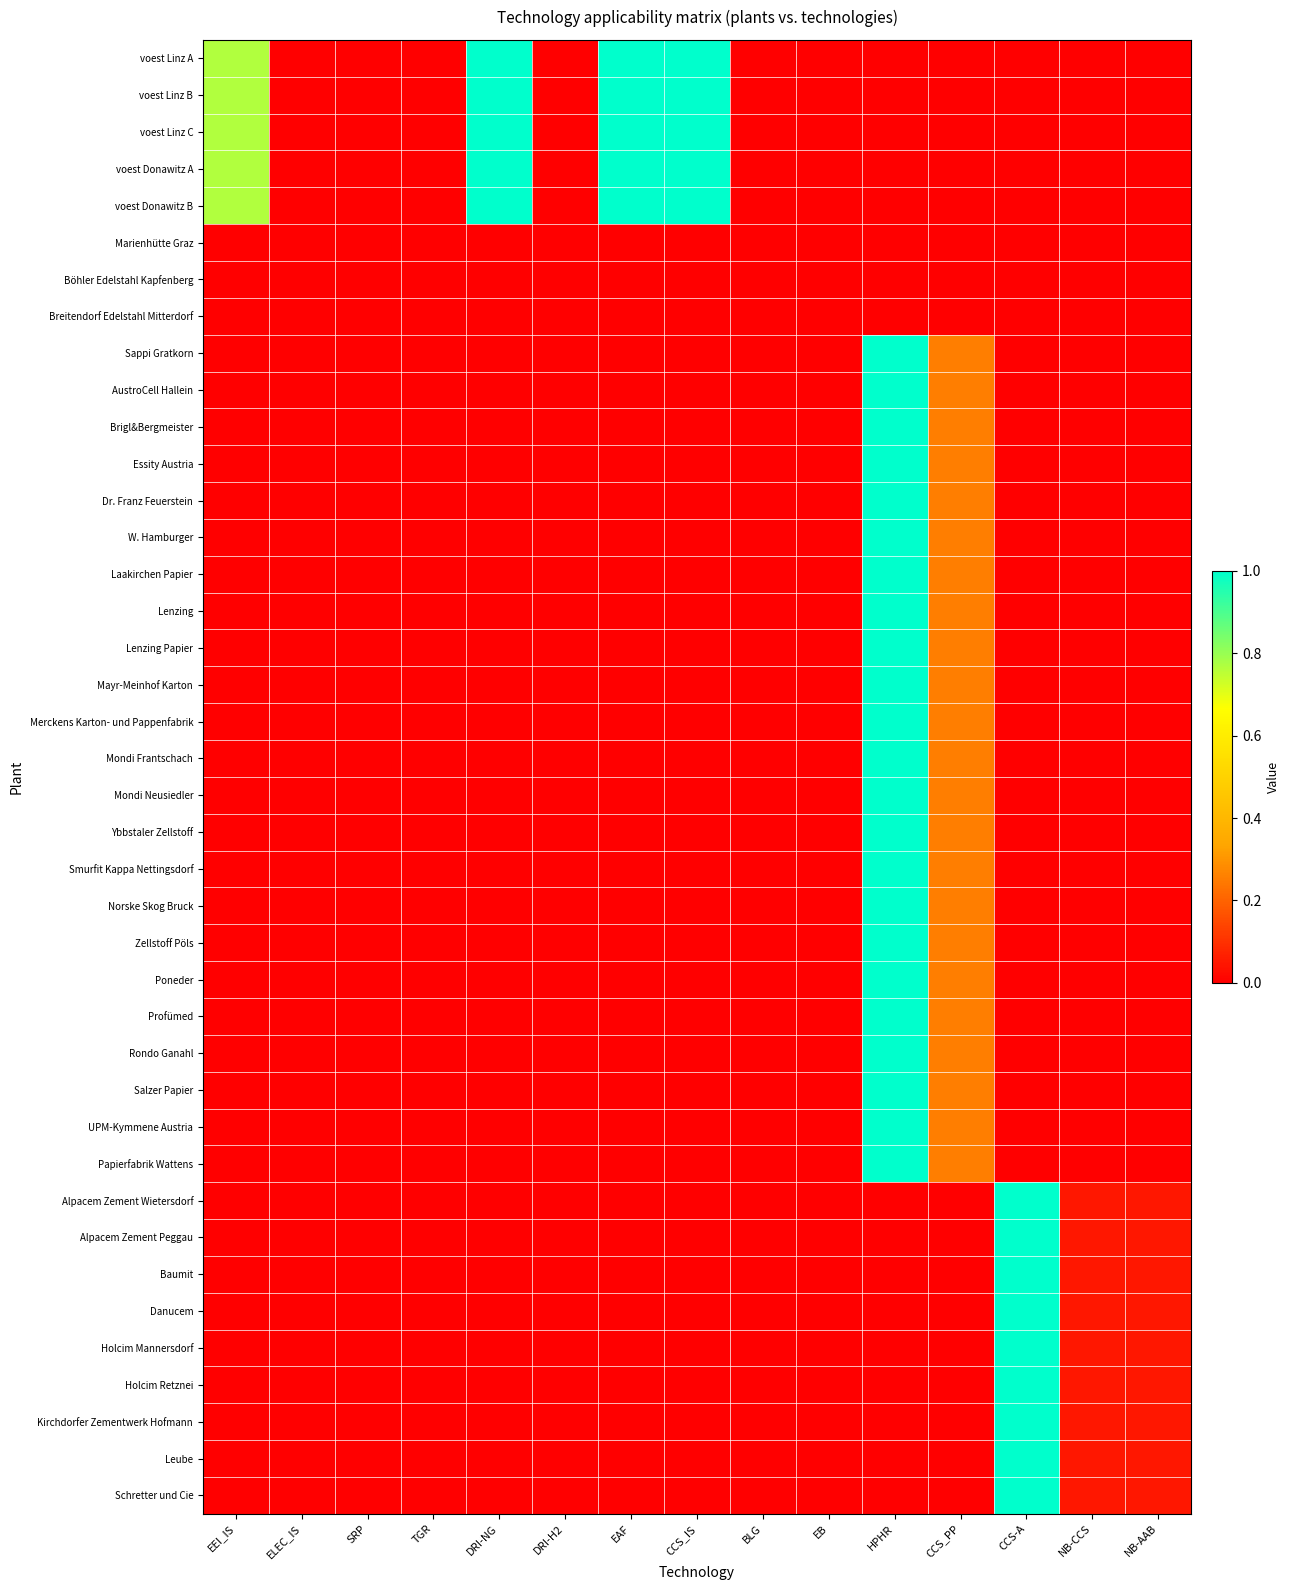

Reading left to right, list all the values displayed in this chart.

voest Linz A: EEI_IS=0.8	ELEC_IS=0.0	SRP=0.0	TGR=0.0	DRI-NG=1.0	DRI-H2=0.0	EAF=1.0	CCS_IS=1.0	BLG=0.0	EB=0.0	HPHR=0.0	CCS_PP=0.0	CCS-A=0.0	NB-CCS=0.0	NB-AAB=0.0
voest Linz B: EEI_IS=0.8	ELEC_IS=0.0	SRP=0.0	TGR=0.0	DRI-NG=1.0	DRI-H2=0.0	EAF=1.0	CCS_IS=1.0	BLG=0.0	EB=0.0	HPHR=0.0	CCS_PP=0.0	CCS-A=0.0	NB-CCS=0.0	NB-AAB=0.0
voest Linz C: EEI_IS=0.8	ELEC_IS=0.0	SRP=0.0	TGR=0.0	DRI-NG=1.0	DRI-H2=0.0	EAF=1.0	CCS_IS=1.0	BLG=0.0	EB=0.0	HPHR=0.0	CCS_PP=0.0	CCS-A=0.0	NB-CCS=0.0	NB-AAB=0.0
voest Donawitz A: EEI_IS=0.8	ELEC_IS=0.0	SRP=0.0	TGR=0.0	DRI-NG=1.0	DRI-H2=0.0	EAF=1.0	CCS_IS=1.0	BLG=0.0	EB=0.0	HPHR=0.0	CCS_PP=0.0	CCS-A=0.0	NB-CCS=0.0	NB-AAB=0.0
voest Donawitz B: EEI_IS=0.8	ELEC_IS=0.0	SRP=0.0	TGR=0.0	DRI-NG=1.0	DRI-H2=0.0	EAF=1.0	CCS_IS=1.0	BLG=0.0	EB=0.0	HPHR=0.0	CCS_PP=0.0	CCS-A=0.0	NB-CCS=0.0	NB-AAB=0.0
Marienhütte Graz: EEI_IS=0.0	ELEC_IS=0.0	SRP=0.0	TGR=0.0	DRI-NG=0.0	DRI-H2=0.0	EAF=0.0	CCS_IS=0.0	BLG=0.0	EB=0.0	HPHR=0.0	CCS_PP=0.0	CCS-A=0.0	NB-CCS=0.0	NB-AAB=0.0
Böhler Edelstahl Kapfenberg: EEI_IS=0.0	ELEC_IS=0.0	SRP=0.0	TGR=0.0	DRI-NG=0.0	DRI-H2=0.0	EAF=0.0	CCS_IS=0.0	BLG=0.0	EB=0.0	HPHR=0.0	CCS_PP=0.0	CCS-A=0.0	NB-CCS=0.0	NB-AAB=0.0
Breitendorf Edelstahl Mitterdorf: EEI_IS=0.0	ELEC_IS=0.0	SRP=0.0	TGR=0.0	DRI-NG=0.0	DRI-H2=0.0	EAF=0.0	CCS_IS=0.0	BLG=0.0	EB=0.0	HPHR=0.0	CCS_PP=0.0	CCS-A=0.0	NB-CCS=0.0	NB-AAB=0.0
Sappi Gratkorn: EEI_IS=0.0	ELEC_IS=0.0	SRP=0.0	TGR=0.0	DRI-NG=0.0	DRI-H2=0.0	EAF=0.0	CCS_IS=0.0	BLG=0.0	EB=0.0	HPHR=1.0	CCS_PP=0.3	CCS-A=0.0	NB-CCS=0.0	NB-AAB=0.0
AustroCell Hallein: EEI_IS=0.0	ELEC_IS=0.0	SRP=0.0	TGR=0.0	DRI-NG=0.0	DRI-H2=0.0	EAF=0.0	CCS_IS=0.0	BLG=0.0	EB=0.0	HPHR=1.0	CCS_PP=0.3	CCS-A=0.0	NB-CCS=0.0	NB-AAB=0.0
Brigl&Bergmeister: EEI_IS=0.0	ELEC_IS=0.0	SRP=0.0	TGR=0.0	DRI-NG=0.0	DRI-H2=0.0	EAF=0.0	CCS_IS=0.0	BLG=0.0	EB=0.0	HPHR=1.0	CCS_PP=0.3	CCS-A=0.0	NB-CCS=0.0	NB-AAB=0.0
Essity Austria: EEI_IS=0.0	ELEC_IS=0.0	SRP=0.0	TGR=0.0	DRI-NG=0.0	DRI-H2=0.0	EAF=0.0	CCS_IS=0.0	BLG=0.0	EB=0.0	HPHR=1.0	CCS_PP=0.3	CCS-A=0.0	NB-CCS=0.0	NB-AAB=0.0
Dr. Franz Feuerstein: EEI_IS=0.0	ELEC_IS=0.0	SRP=0.0	TGR=0.0	DRI-NG=0.0	DRI-H2=0.0	EAF=0.0	CCS_IS=0.0	BLG=0.0	EB=0.0	HPHR=1.0	CCS_PP=0.3	CCS-A=0.0	NB-CCS=0.0	NB-AAB=0.0
W. Hamburger: EEI_IS=0.0	ELEC_IS=0.0	SRP=0.0	TGR=0.0	DRI-NG=0.0	DRI-H2=0.0	EAF=0.0	CCS_IS=0.0	BLG=0.0	EB=0.0	HPHR=1.0	CCS_PP=0.3	CCS-A=0.0	NB-CCS=0.0	NB-AAB=0.0
Laakirchen Papier: EEI_IS=0.0	ELEC_IS=0.0	SRP=0.0	TGR=0.0	DRI-NG=0.0	DRI-H2=0.0	EAF=0.0	CCS_IS=0.0	BLG=0.0	EB=0.0	HPHR=1.0	CCS_PP=0.3	CCS-A=0.0	NB-CCS=0.0	NB-AAB=0.0
Lenzing: EEI_IS=0.0	ELEC_IS=0.0	SRP=0.0	TGR=0.0	DRI-NG=0.0	DRI-H2=0.0	EAF=0.0	CCS_IS=0.0	BLG=0.0	EB=0.0	HPHR=1.0	CCS_PP=0.3	CCS-A=0.0	NB-CCS=0.0	NB-AAB=0.0
Lenzing Papier: EEI_IS=0.0	ELEC_IS=0.0	SRP=0.0	TGR=0.0	DRI-NG=0.0	DRI-H2=0.0	EAF=0.0	CCS_IS=0.0	BLG=0.0	EB=0.0	HPHR=1.0	CCS_PP=0.3	CCS-A=0.0	NB-CCS=0.0	NB-AAB=0.0
Mayr-Meinhof Karton: EEI_IS=0.0	ELEC_IS=0.0	SRP=0.0	TGR=0.0	DRI-NG=0.0	DRI-H2=0.0	EAF=0.0	CCS_IS=0.0	BLG=0.0	EB=0.0	HPHR=1.0	CCS_PP=0.3	CCS-A=0.0	NB-CCS=0.0	NB-AAB=0.0
Merckens Karton- und Pappenfabrik: EEI_IS=0.0	ELEC_IS=0.0	SRP=0.0	TGR=0.0	DRI-NG=0.0	DRI-H2=0.0	EAF=0.0	CCS_IS=0.0	BLG=0.0	EB=0.0	HPHR=1.0	CCS_PP=0.3	CCS-A=0.0	NB-CCS=0.0	NB-AAB=0.0
Mondi Frantschach: EEI_IS=0.0	ELEC_IS=0.0	SRP=0.0	TGR=0.0	DRI-NG=0.0	DRI-H2=0.0	EAF=0.0	CCS_IS=0.0	BLG=0.0	EB=0.0	HPHR=1.0	CCS_PP=0.3	CCS-A=0.0	NB-CCS=0.0	NB-AAB=0.0
Mondi Neusiedler: EEI_IS=0.0	ELEC_IS=0.0	SRP=0.0	TGR=0.0	DRI-NG=0.0	DRI-H2=0.0	EAF=0.0	CCS_IS=0.0	BLG=0.0	EB=0.0	HPHR=1.0	CCS_PP=0.3	CCS-A=0.0	NB-CCS=0.0	NB-AAB=0.0
Ybbstaler Zellstoff: EEI_IS=0.0	ELEC_IS=0.0	SRP=0.0	TGR=0.0	DRI-NG=0.0	DRI-H2=0.0	EAF=0.0	CCS_IS=0.0	BLG=0.0	EB=0.0	HPHR=1.0	CCS_PP=0.3	CCS-A=0.0	NB-CCS=0.0	NB-AAB=0.0
Smurfit Kappa Nettingsdorf: EEI_IS=0.0	ELEC_IS=0.0	SRP=0.0	TGR=0.0	DRI-NG=0.0	DRI-H2=0.0	EAF=0.0	CCS_IS=0.0	BLG=0.0	EB=0.0	HPHR=1.0	CCS_PP=0.3	CCS-A=0.0	NB-CCS=0.0	NB-AAB=0.0
Norske Skog Bruck: EEI_IS=0.0	ELEC_IS=0.0	SRP=0.0	TGR=0.0	DRI-NG=0.0	DRI-H2=0.0	EAF=0.0	CCS_IS=0.0	BLG=0.0	EB=0.0	HPHR=1.0	CCS_PP=0.3	CCS-A=0.0	NB-CCS=0.0	NB-AAB=0.0
Zellstoff Pöls: EEI_IS=0.0	ELEC_IS=0.0	SRP=0.0	TGR=0.0	DRI-NG=0.0	DRI-H2=0.0	EAF=0.0	CCS_IS=0.0	BLG=0.0	EB=0.0	HPHR=1.0	CCS_PP=0.3	CCS-A=0.0	NB-CCS=0.0	NB-AAB=0.0
Poneder: EEI_IS=0.0	ELEC_IS=0.0	SRP=0.0	TGR=0.0	DRI-NG=0.0	DRI-H2=0.0	EAF=0.0	CCS_IS=0.0	BLG=0.0	EB=0.0	HPHR=1.0	CCS_PP=0.3	CCS-A=0.0	NB-CCS=0.0	NB-AAB=0.0
Profümed: EEI_IS=0.0	ELEC_IS=0.0	SRP=0.0	TGR=0.0	DRI-NG=0.0	DRI-H2=0.0	EAF=0.0	CCS_IS=0.0	BLG=0.0	EB=0.0	HPHR=1.0	CCS_PP=0.3	CCS-A=0.0	NB-CCS=0.0	NB-AAB=0.0
Rondo Ganahl: EEI_IS=0.0	ELEC_IS=0.0	SRP=0.0	TGR=0.0	DRI-NG=0.0	DRI-H2=0.0	EAF=0.0	CCS_IS=0.0	BLG=0.0	EB=0.0	HPHR=1.0	CCS_PP=0.3	CCS-A=0.0	NB-CCS=0.0	NB-AAB=0.0
Salzer Papier: EEI_IS=0.0	ELEC_IS=0.0	SRP=0.0	TGR=0.0	DRI-NG=0.0	DRI-H2=0.0	EAF=0.0	CCS_IS=0.0	BLG=0.0	EB=0.0	HPHR=1.0	CCS_PP=0.3	CCS-A=0.0	NB-CCS=0.0	NB-AAB=0.0
UPM-Kymmene Austria: EEI_IS=0.0	ELEC_IS=0.0	SRP=0.0	TGR=0.0	DRI-NG=0.0	DRI-H2=0.0	EAF=0.0	CCS_IS=0.0	BLG=0.0	EB=0.0	HPHR=1.0	CCS_PP=0.3	CCS-A=0.0	NB-CCS=0.0	NB-AAB=0.0
Papierfabrik Wattens: EEI_IS=0.0	ELEC_IS=0.0	SRP=0.0	TGR=0.0	DRI-NG=0.0	DRI-H2=0.0	EAF=0.0	CCS_IS=0.0	BLG=0.0	EB=0.0	HPHR=1.0	CCS_PP=0.3	CCS-A=0.0	NB-CCS=0.0	NB-AAB=0.0
Alpacem Zement Wietersdorf: EEI_IS=0.0	ELEC_IS=0.0	SRP=0.0	TGR=0.0	DRI-NG=0.0	DRI-H2=0.0	EAF=0.0	CCS_IS=0.0	BLG=0.0	EB=0.0	HPHR=0.0	CCS_PP=0.0	CCS-A=1.0	NB-CCS=0.1	NB-AAB=0.1
Alpacem Zement Peggau: EEI_IS=0.0	ELEC_IS=0.0	SRP=0.0	TGR=0.0	DRI-NG=0.0	DRI-H2=0.0	EAF=0.0	CCS_IS=0.0	BLG=0.0	EB=0.0	HPHR=0.0	CCS_PP=0.0	CCS-A=1.0	NB-CCS=0.1	NB-AAB=0.1
Baumit: EEI_IS=0.0	ELEC_IS=0.0	SRP=0.0	TGR=0.0	DRI-NG=0.0	DRI-H2=0.0	EAF=0.0	CCS_IS=0.0	BLG=0.0	EB=0.0	HPHR=0.0	CCS_PP=0.0	CCS-A=1.0	NB-CCS=0.1	NB-AAB=0.1
Danucem: EEI_IS=0.0	ELEC_IS=0.0	SRP=0.0	TGR=0.0	DRI-NG=0.0	DRI-H2=0.0	EAF=0.0	CCS_IS=0.0	BLG=0.0	EB=0.0	HPHR=0.0	CCS_PP=0.0	CCS-A=1.0	NB-CCS=0.1	NB-AAB=0.1
Holcim Mannersdorf: EEI_IS=0.0	ELEC_IS=0.0	SRP=0.0	TGR=0.0	DRI-NG=0.0	DRI-H2=0.0	EAF=0.0	CCS_IS=0.0	BLG=0.0	EB=0.0	HPHR=0.0	CCS_PP=0.0	CCS-A=1.0	NB-CCS=0.1	NB-AAB=0.1
Holcim Retznei: EEI_IS=0.0	ELEC_IS=0.0	SRP=0.0	TGR=0.0	DRI-NG=0.0	DRI-H2=0.0	EAF=0.0	CCS_IS=0.0	BLG=0.0	EB=0.0	HPHR=0.0	CCS_PP=0.0	CCS-A=1.0	NB-CCS=0.1	NB-AAB=0.1
Kirchdorfer Zementwerk Hofmann: EEI_IS=0.0	ELEC_IS=0.0	SRP=0.0	TGR=0.0	DRI-NG=0.0	DRI-H2=0.0	EAF=0.0	CCS_IS=0.0	BLG=0.0	EB=0.0	HPHR=0.0	CCS_PP=0.0	CCS-A=1.0	NB-CCS=0.1	NB-AAB=0.1
Leube: EEI_IS=0.0	ELEC_IS=0.0	SRP=0.0	TGR=0.0	DRI-NG=0.0	DRI-H2=0.0	EAF=0.0	CCS_IS=0.0	BLG=0.0	EB=0.0	HPHR=0.0	CCS_PP=0.0	CCS-A=1.0	NB-CCS=0.1	NB-AAB=0.1
Schretter und Cie: EEI_IS=0.0	ELEC_IS=0.0	SRP=0.0	TGR=0.0	DRI-NG=0.0	DRI-H2=0.0	EAF=0.0	CCS_IS=0.0	BLG=0.0	EB=0.0	HPHR=0.0	CCS_PP=0.0	CCS-A=1.0	NB-CCS=0.1	NB-AAB=0.1